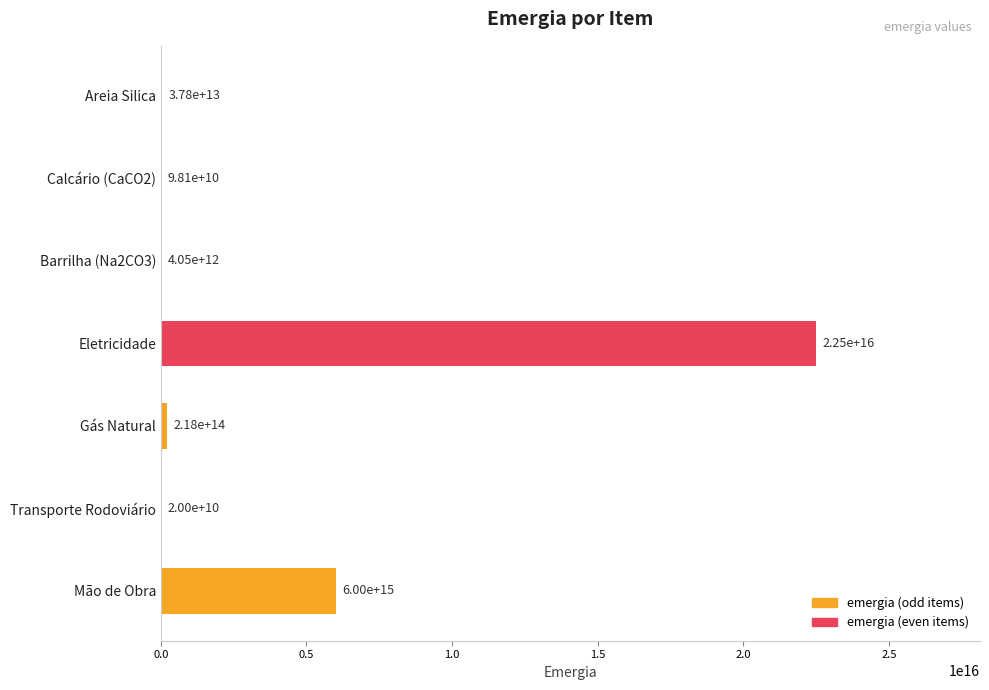

At which label is the value closest to 11250010000000000?

Mão de Obra